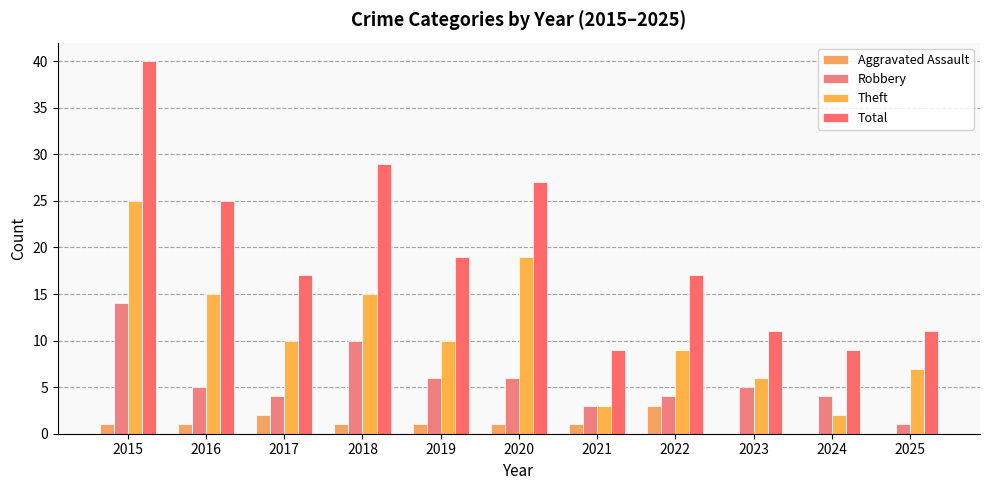

Which series has the largest range (max minus min)?

Total